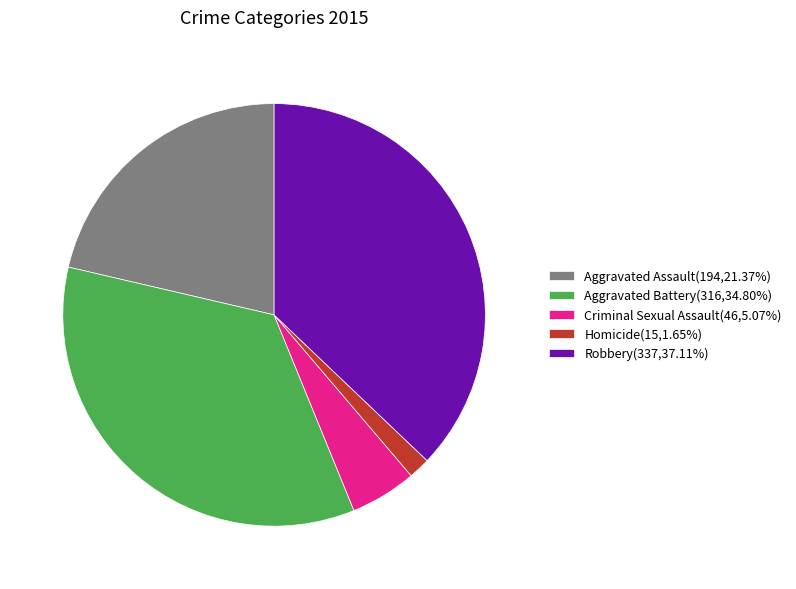

What is the ratio of the value at Robbery(337,37.11%) to the value at Criminal Sexual Assault(46,5.07%)?

7.3